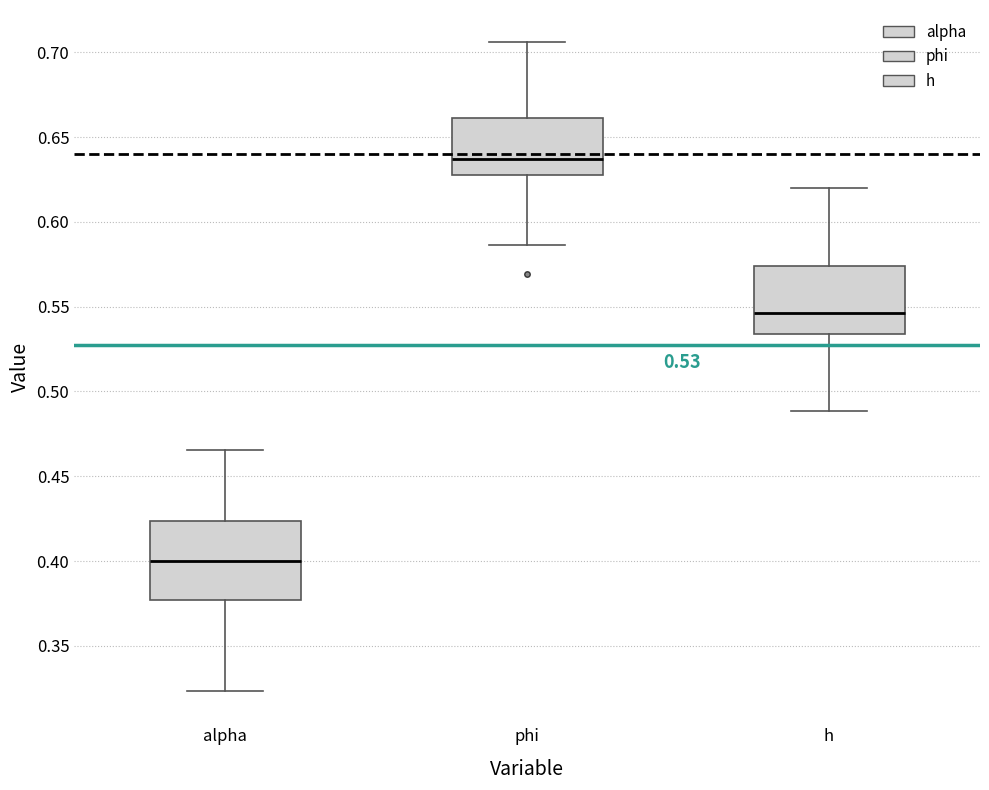

Which box is the tallest, from its lower edge to its upper edge?

alpha